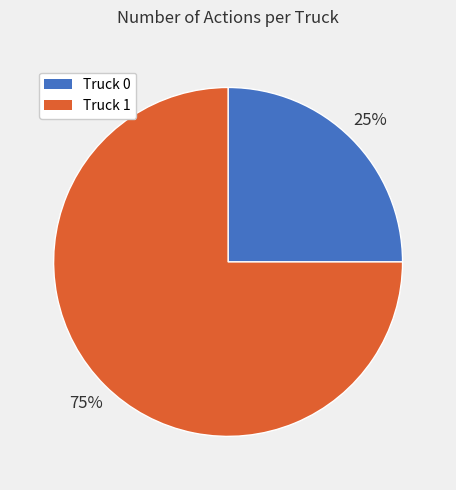

The Truck 1 slice represents 75% of the pie. True or false?

True